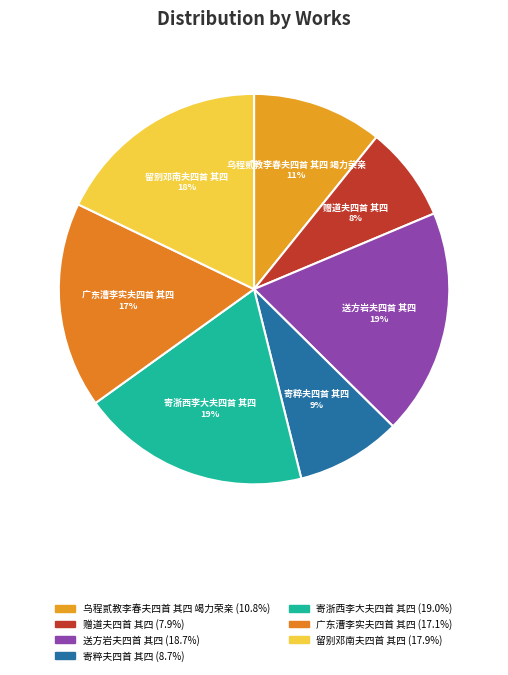

What is the smallest slice in the pie chart?

赠道夫四首 其四